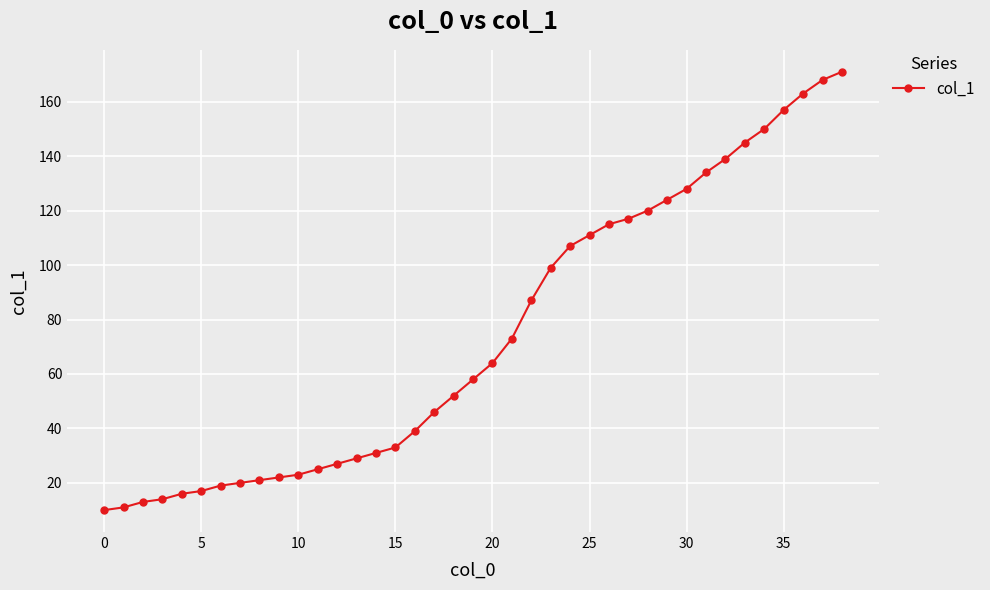

What is the maximum value shown in the chart?

171